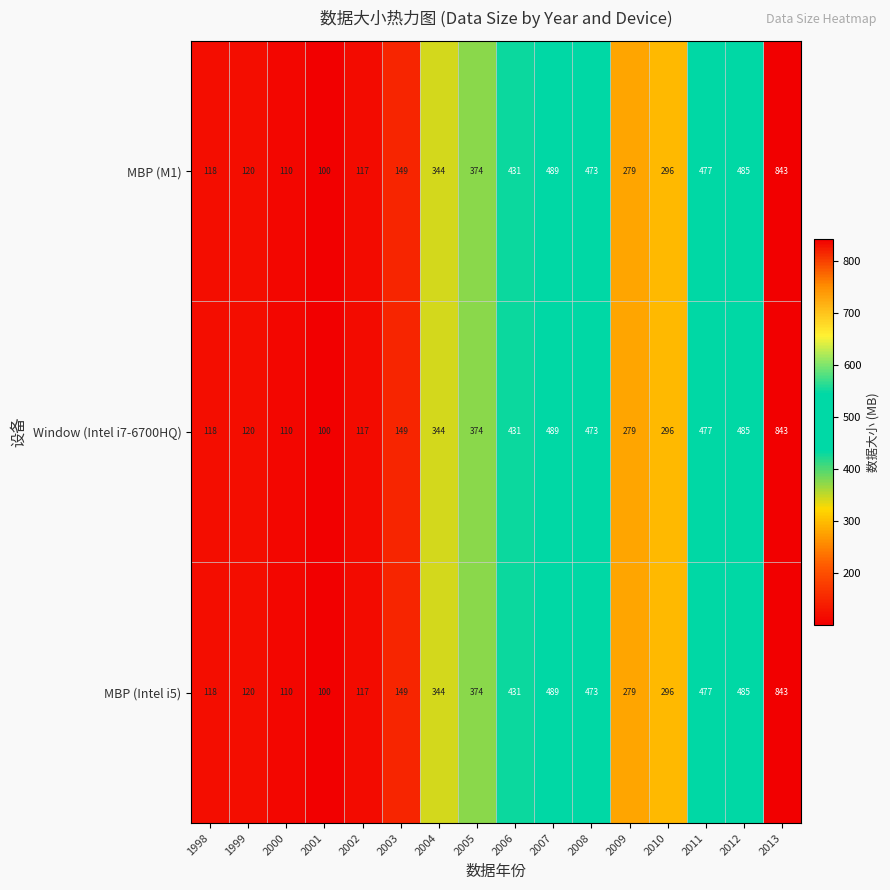

At which category is the sum across all series the highest?

2013